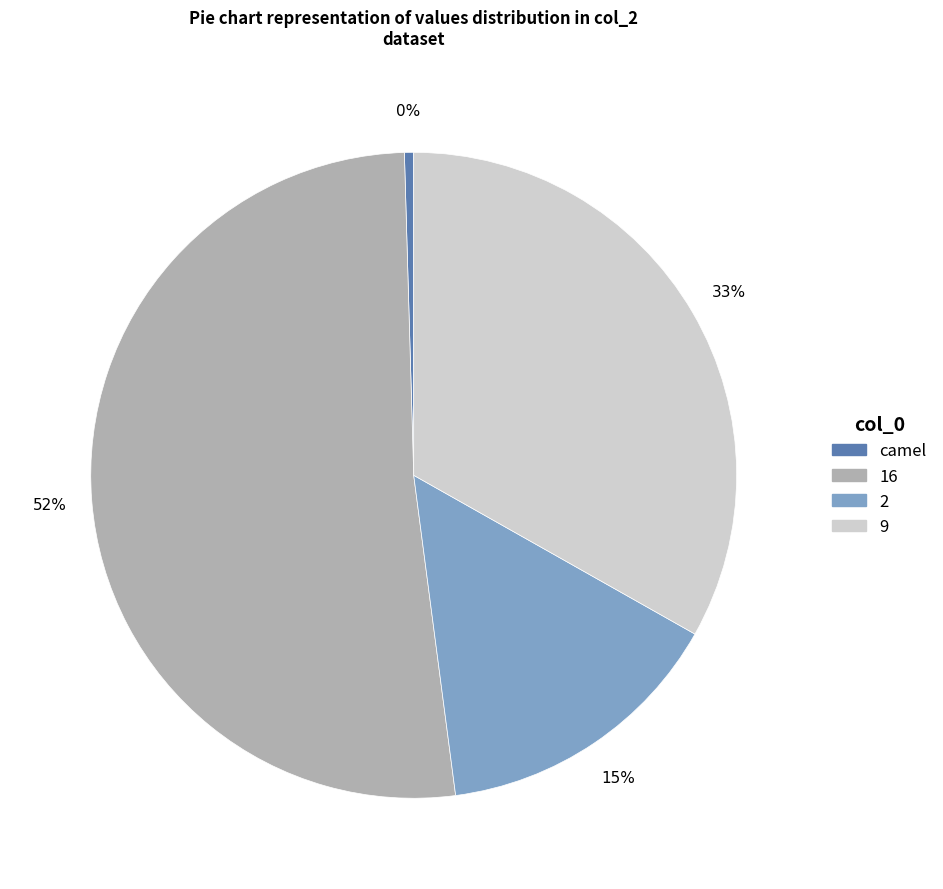

To the nearest percent, what is the average slice percentage?

25%